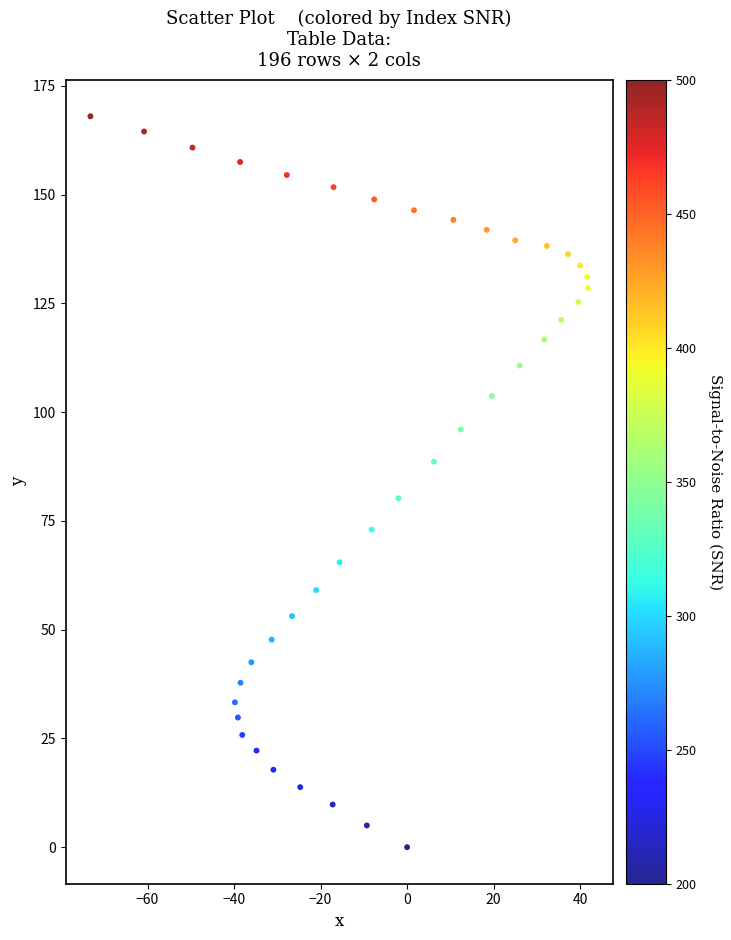

What is the range of Y values (max minus min)?

168.0